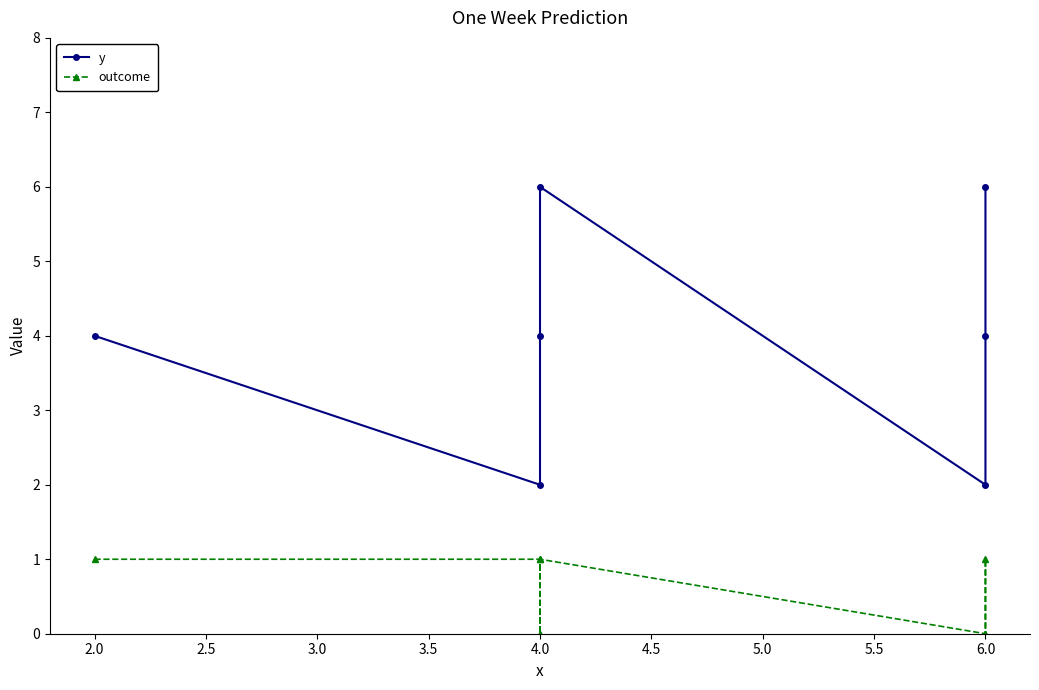

Read the y value at 6.0.

4